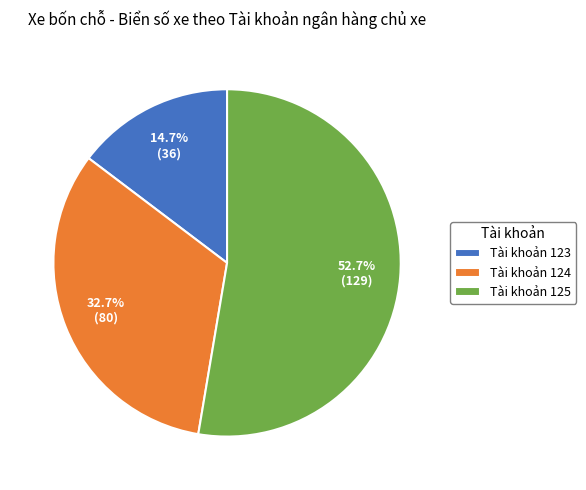

Which category has the biggest portion of the pie?

Tài khoản 125